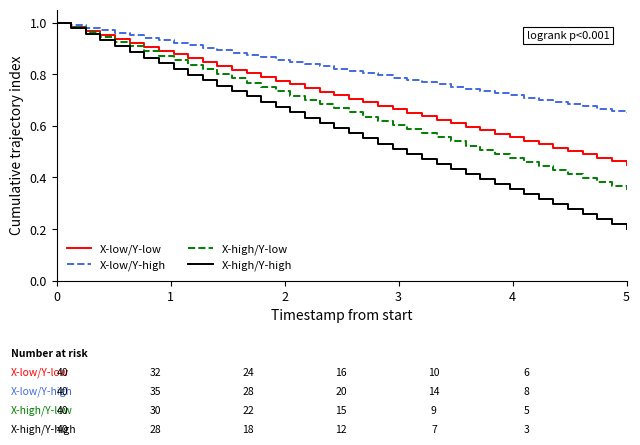

Which series has the largest total across all categories?

X-low/Y-high